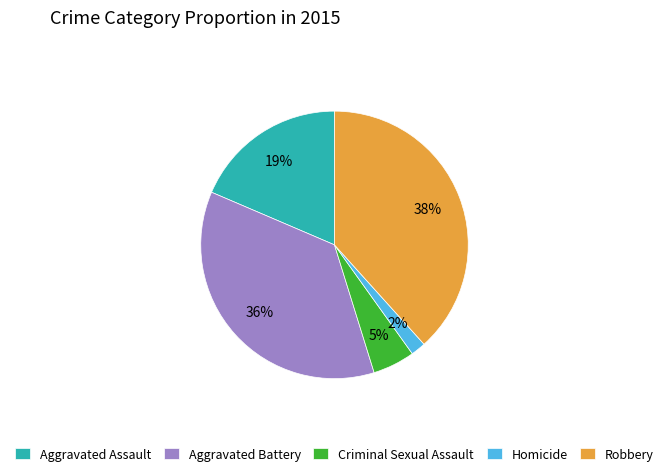

To the nearest percent, what is the average slice percentage?

20%